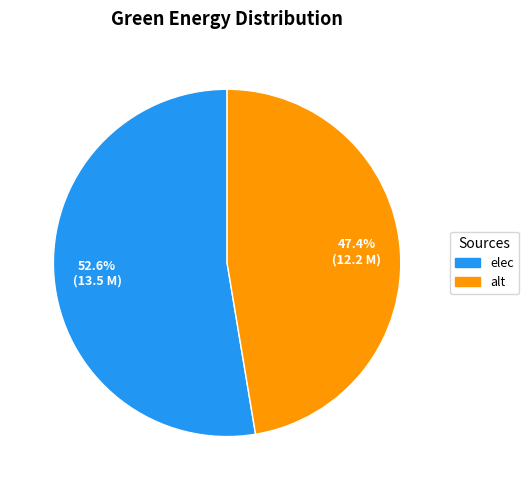

To the nearest percent, what portion does elec represent?

53%